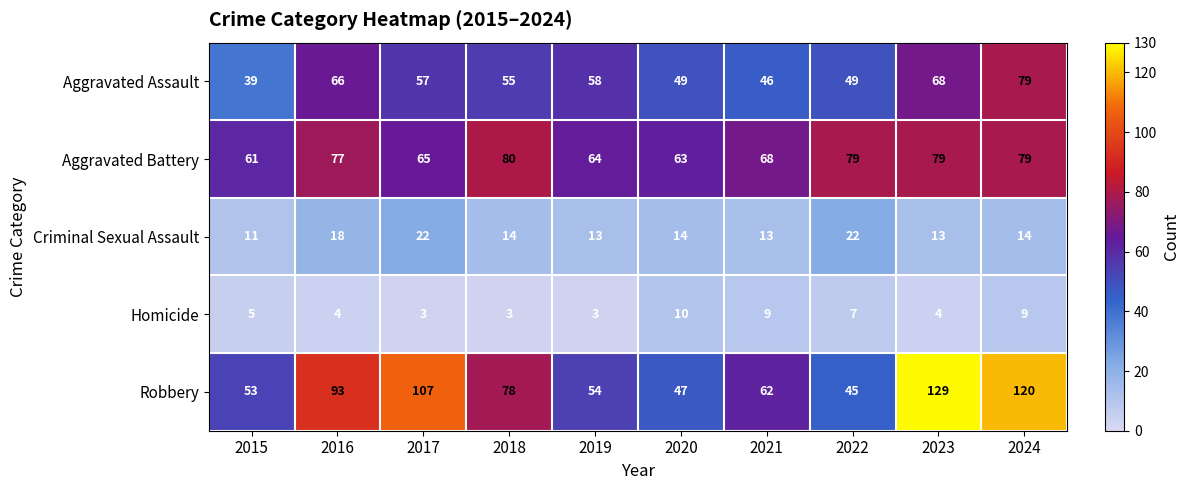

Between 2018 and 2022, which series saw the biggest shift?

Robbery